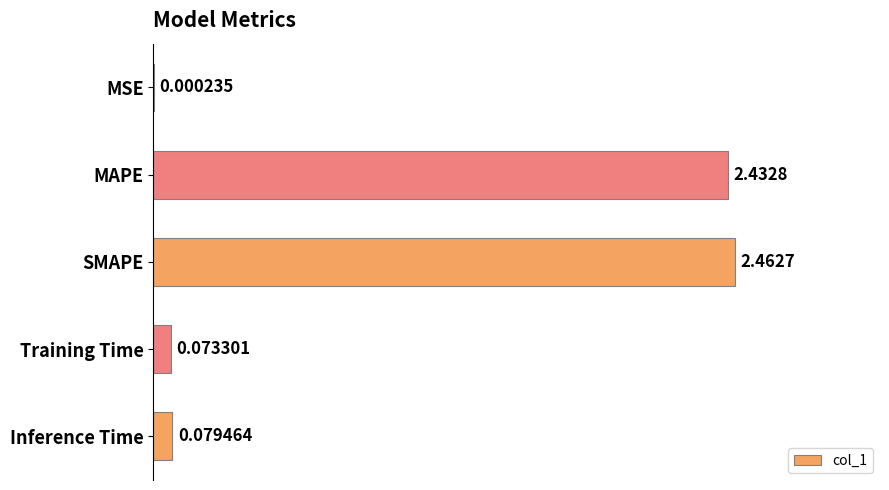

What is the sum of all values?

5.0